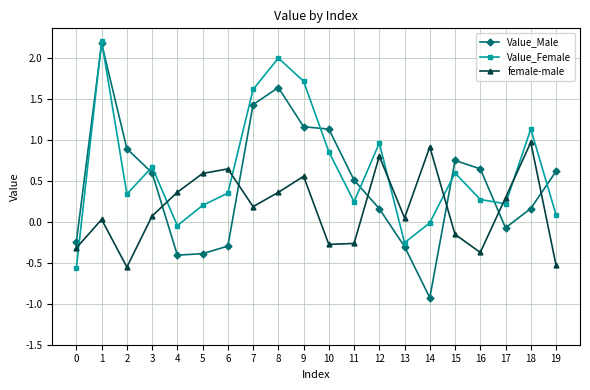

At which label does Value_Male reach its peak?

1